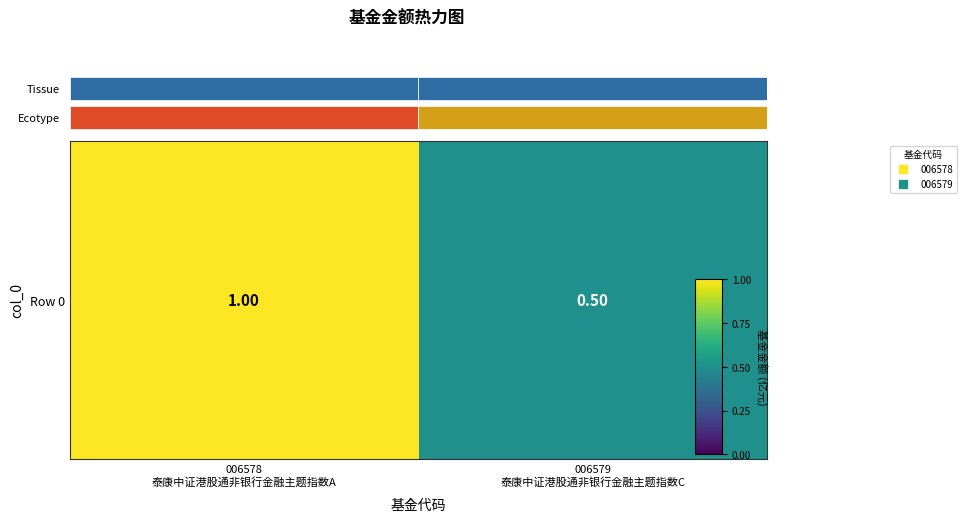

What is the change in value from 006578
泰康中证港股通非银行金融主题指数A to 006579
泰康中证港股通非银行金融主题指数C?

-0.5